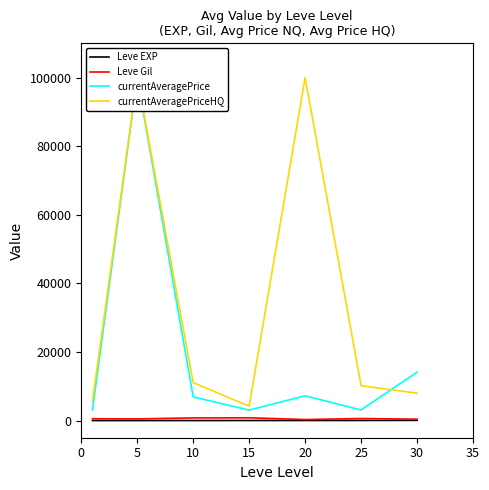

The value of currentAveragePrice at 20 is 7224.5. True or false?

True